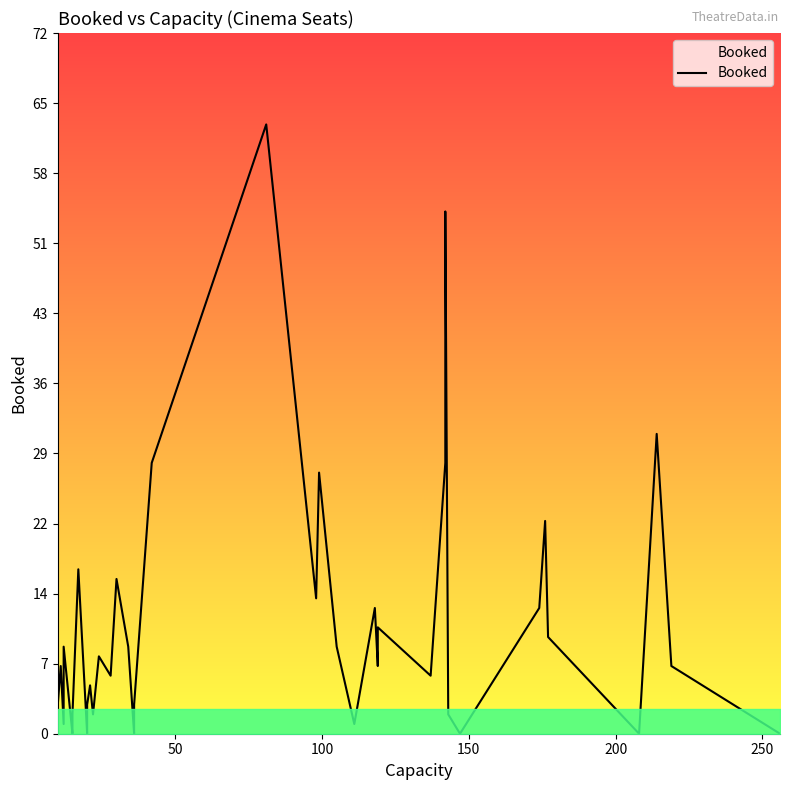

How many interior local valleys (lower than both neighbors) does the data have?

11